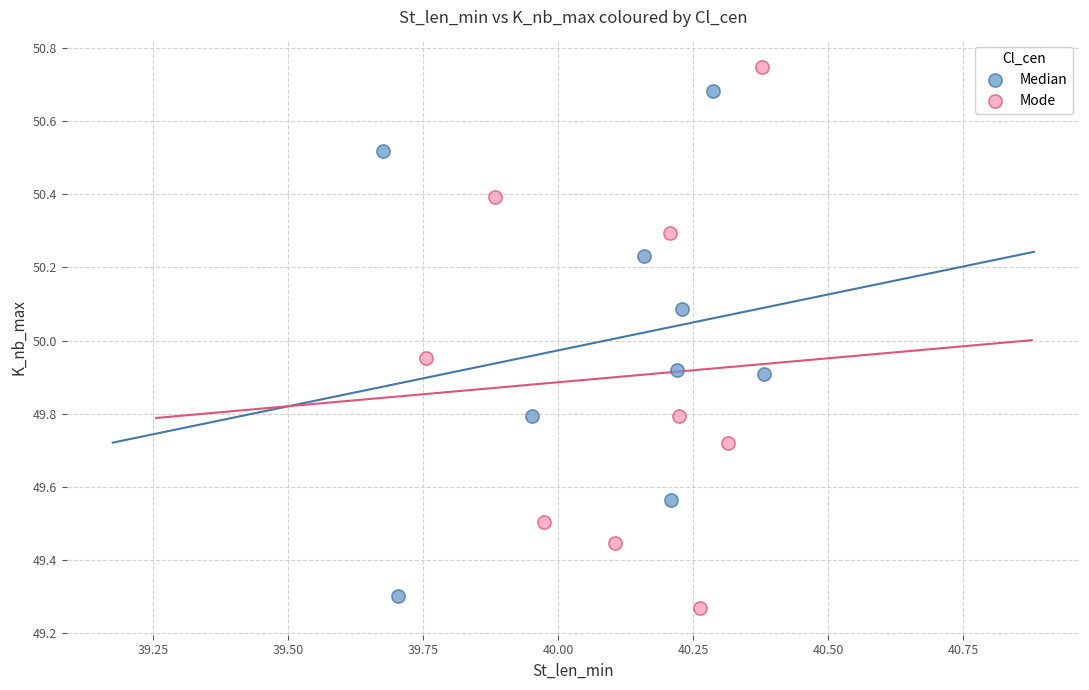

Which series reaches the maximum Y coordinate?

Mode